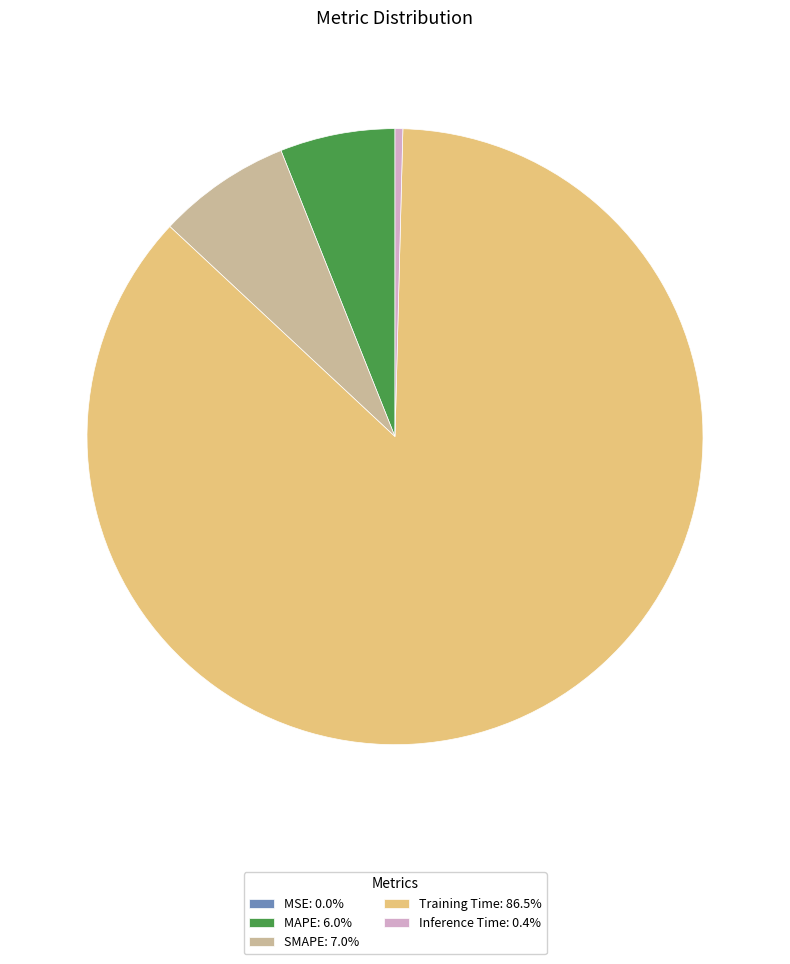

Does any single category account for the majority?

Yes